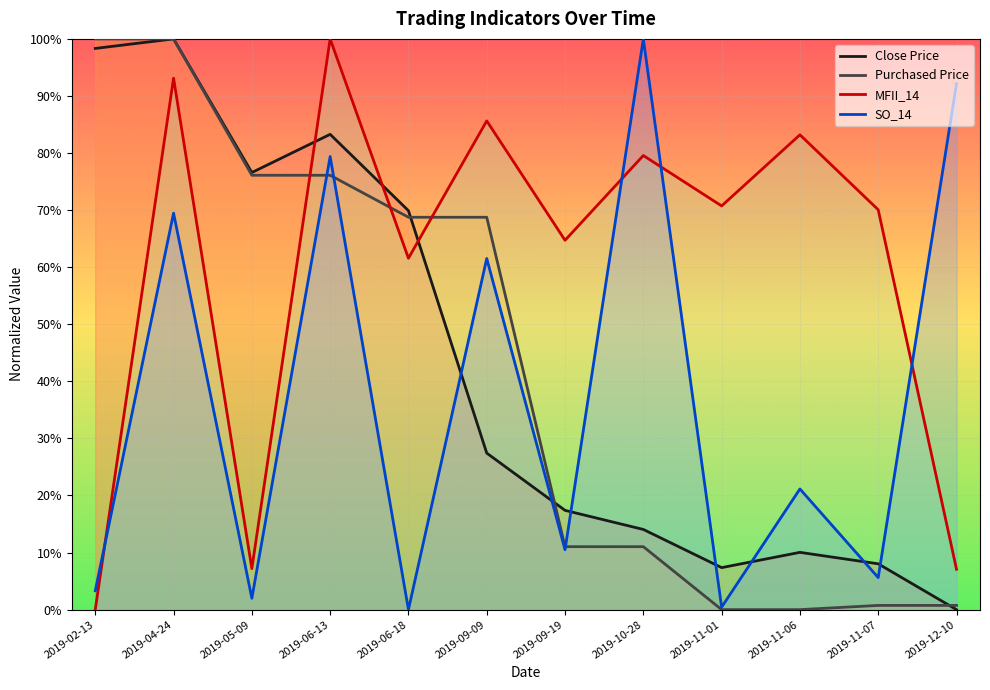

Reading left to right, extract all data points from this chart.

Close Price: 1.0	1.0	0.8	0.8	0.7	0.3	0.2	0.1	0.1	0.1	0.1	0.0
Purchased Price: 1.0	1.0	0.8	0.8	0.7	0.7	0.1	0.1	0.0	0.0	0.0	0.0
MFII_14: 0.0	0.9	0.1	1.0	0.6	0.9	0.6	0.8	0.7	0.8	0.7	0.1
SO_14: 0.0	0.7	0.0	0.8	0.0	0.6	0.1	1.0	0.0	0.2	0.1	0.9